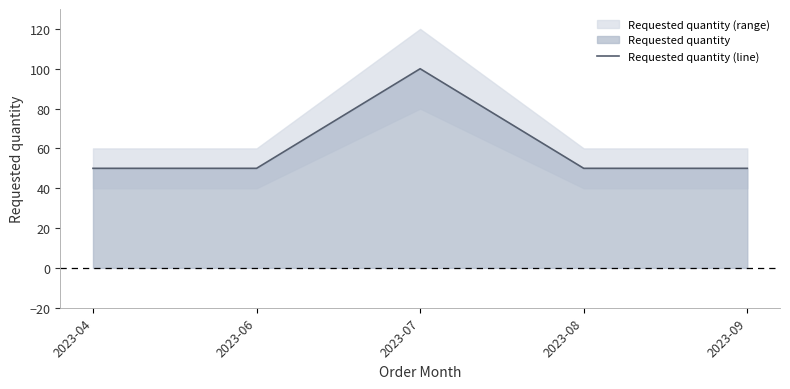

What is the difference between the maximum and minimum values?

50